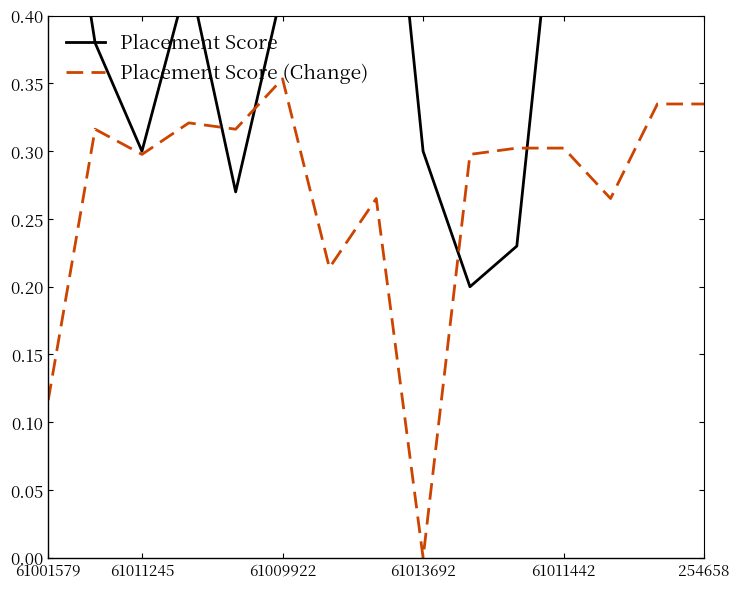

Reading left to right, transcribe all the data shown in this chart.

Placement Score: 0.6	0.4	0.3	0.4	0.3	0.4	0.6	0.6	0.3	0.2	0.2	0.6	0.9	0.6	0.8
Placement Score (Change): 0.1	0.3	0.3	0.3	0.3	0.4	0.2	0.3	0.0	0.3	0.3	0.3	0.3	0.3	0.3